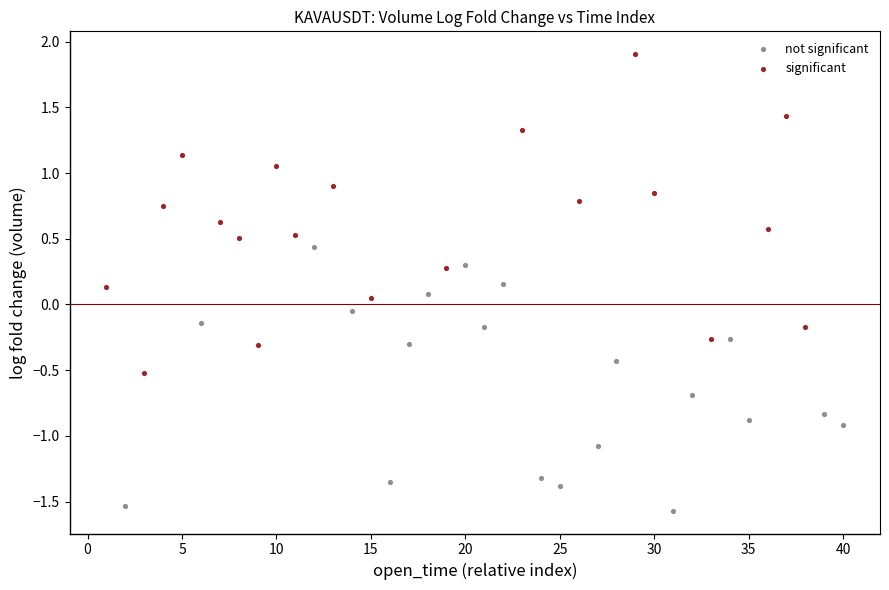

Which series reaches the maximum Y coordinate?

significant